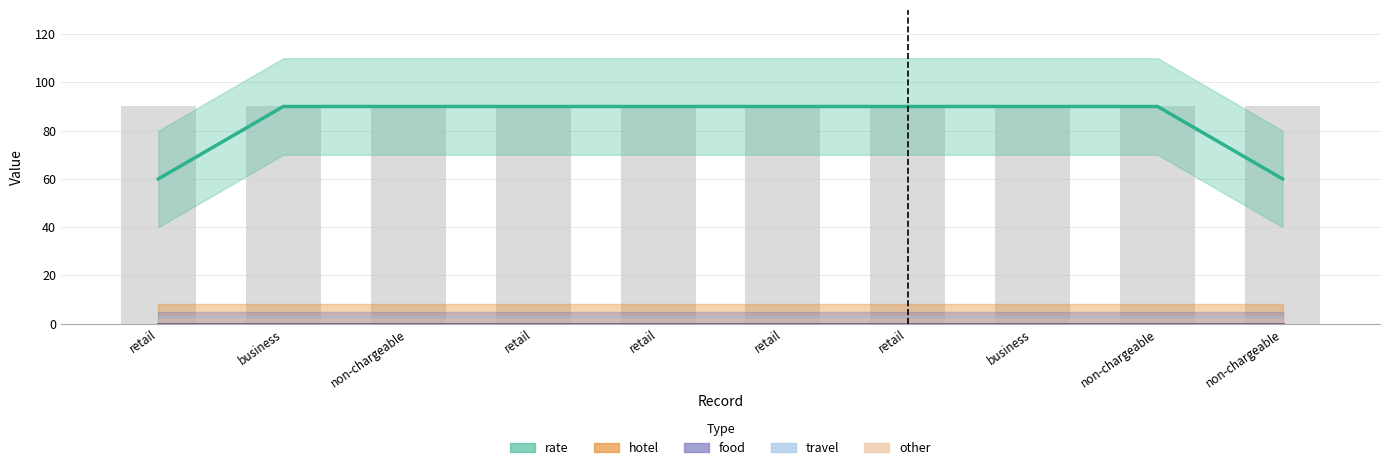

Between business and retail, which is larger?

business